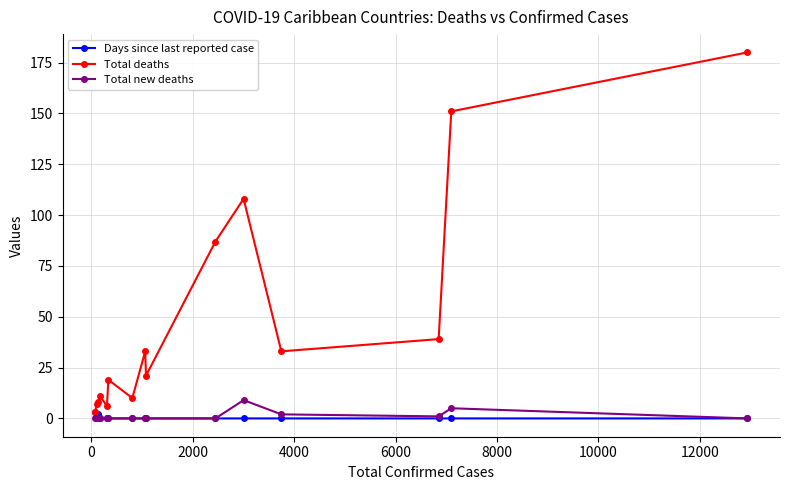

Count the number of categories in the chart.

15